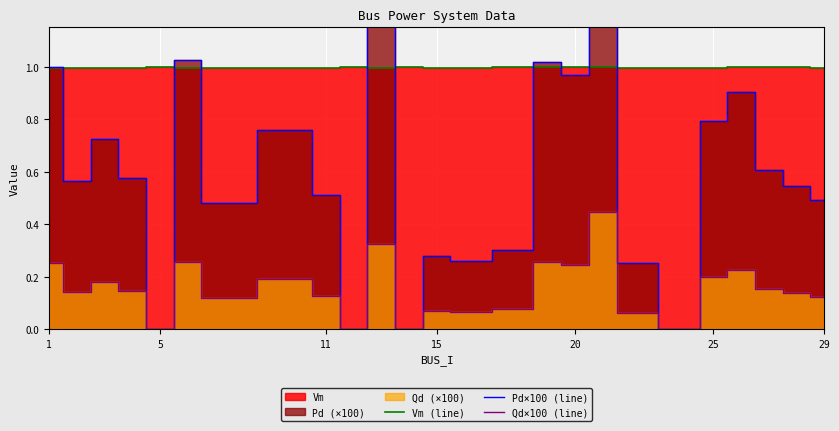

True or false: Vm (line) and Qd×100 (line) intersect in this chart.

False